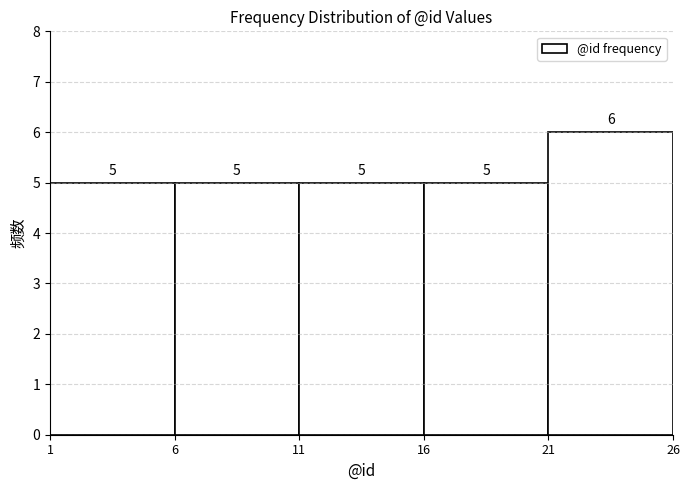

Reading left to right, list every bar in this chart as the range it spans on the x-axis followed by its height.

1 to 6: 5
6 to 11: 5
11 to 16: 5
16 to 21: 5
21 to 26: 6